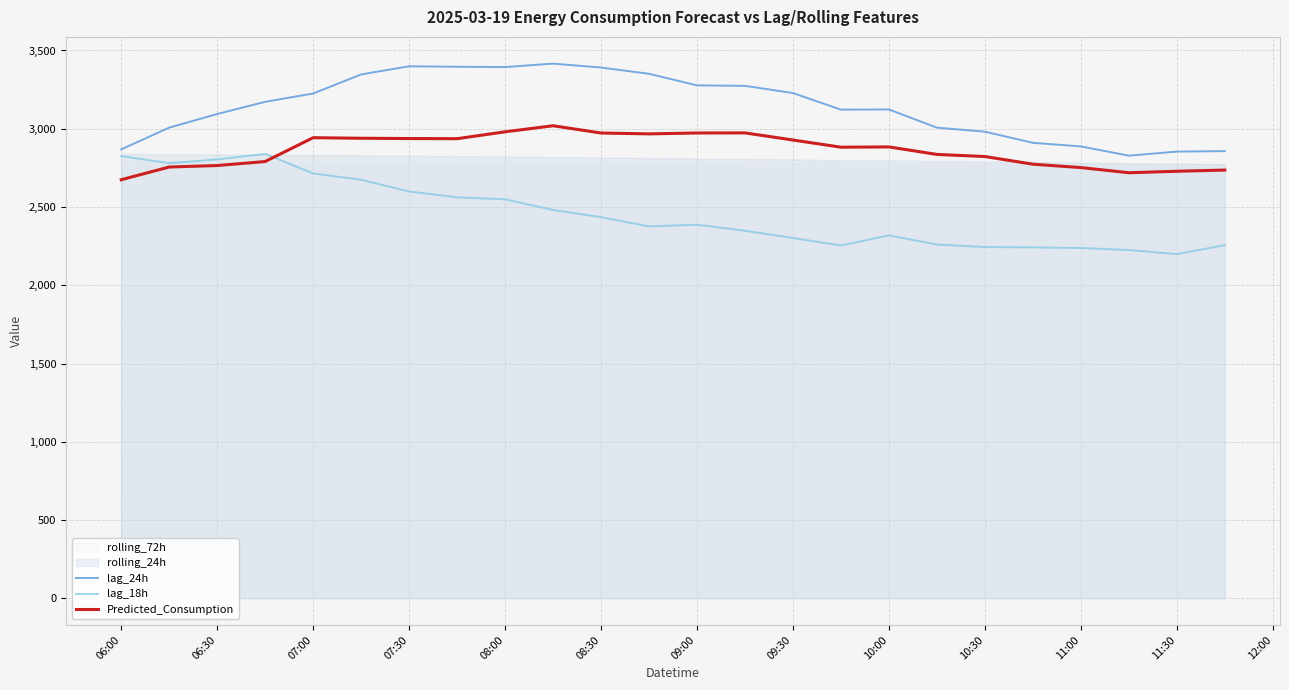

How many data points in lag_18h are above 2387?

11